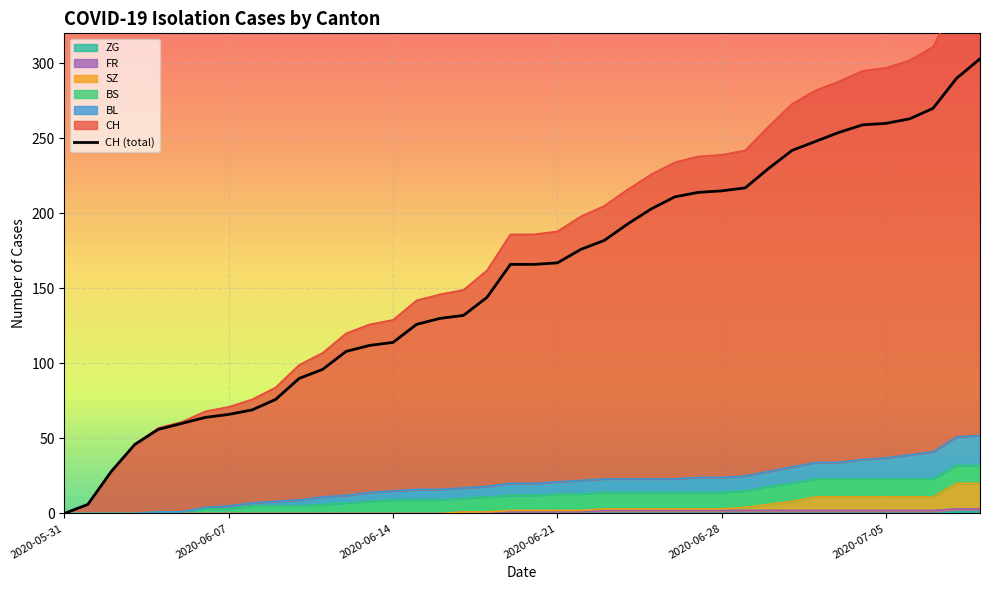

True or false: BL and ZG cross at least once.

False